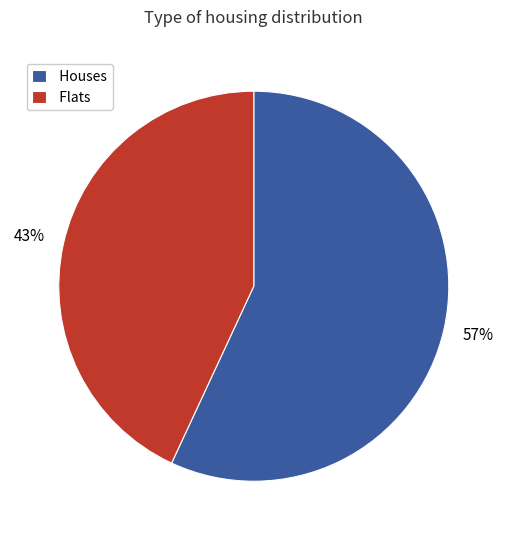

Which slice is the smallest?

Flats